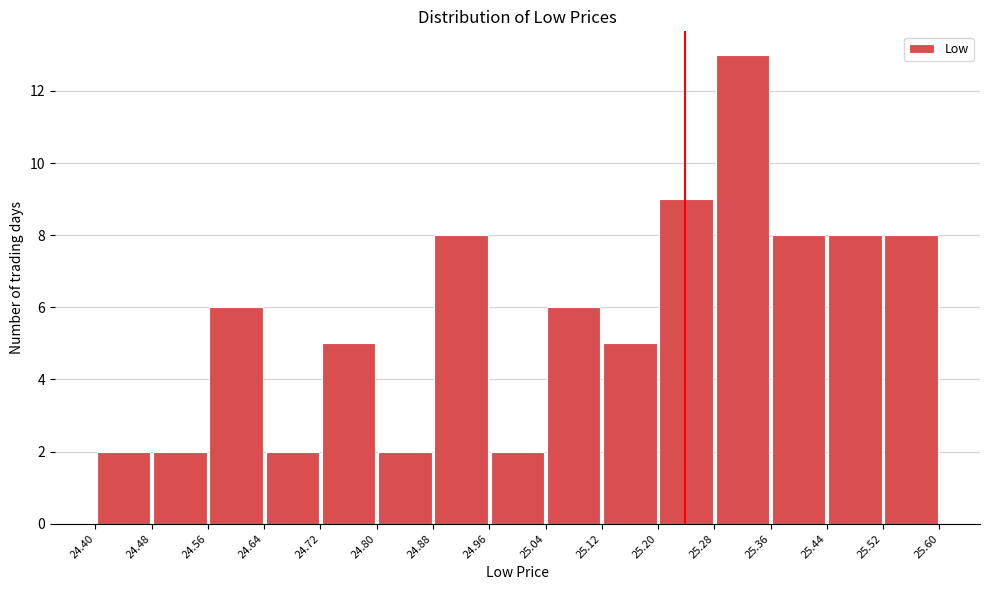

Reading left to right, list every bar in this chart as the range it spans on the x-axis followed by its height. The values are not printed on the chart, so give them approximately, as read against the axis.

24.40 to 24.48: 2
24.48 to 24.56: 2
24.56 to 24.64: 6
24.64 to 24.72: 2
24.72 to 24.80: 5
24.80 to 24.88: 2
24.88 to 24.96: 8
24.96 to 25.04: 2
25.04 to 25.12: 6
25.12 to 25.20: 5
25.20 to 25.28: 9
25.28 to 25.36: 13
25.36 to 25.44: 8
25.44 to 25.52: 8
25.52 to 25.60: 8